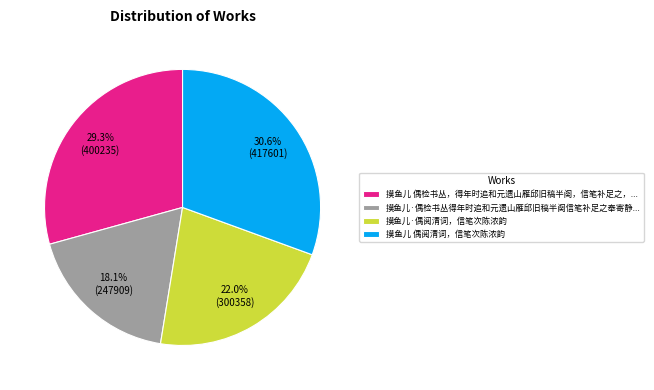

Count the number of slices in the pie.

4